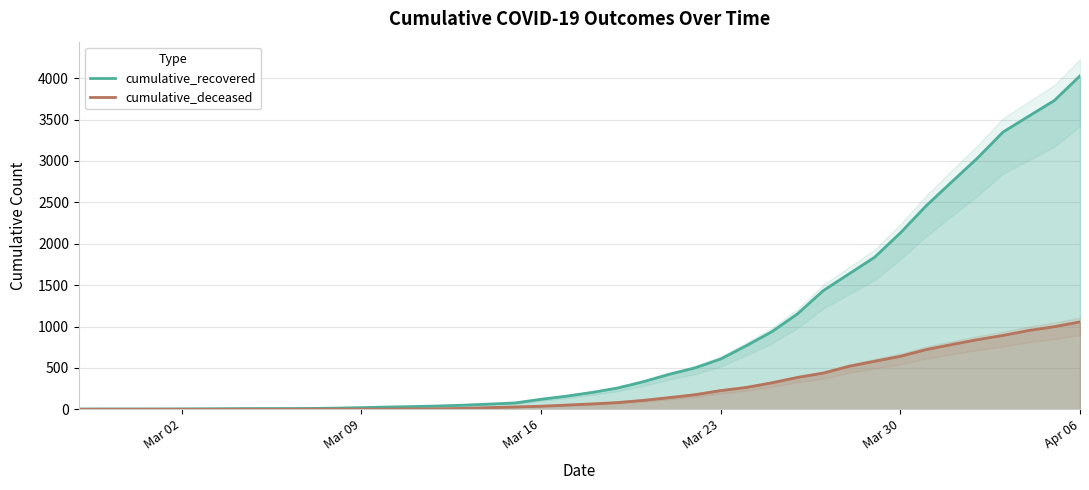

True or false: cumulative_recovered and cumulative_deceased cross at least once.

False